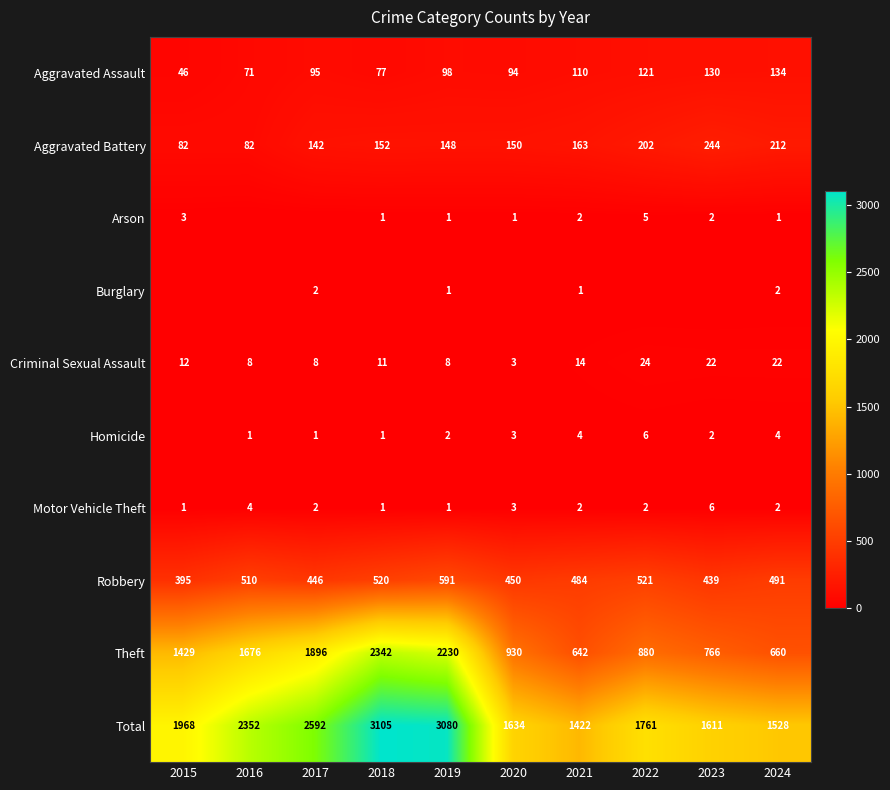

At which label does Aggravated Assault reach its minimum?

2015